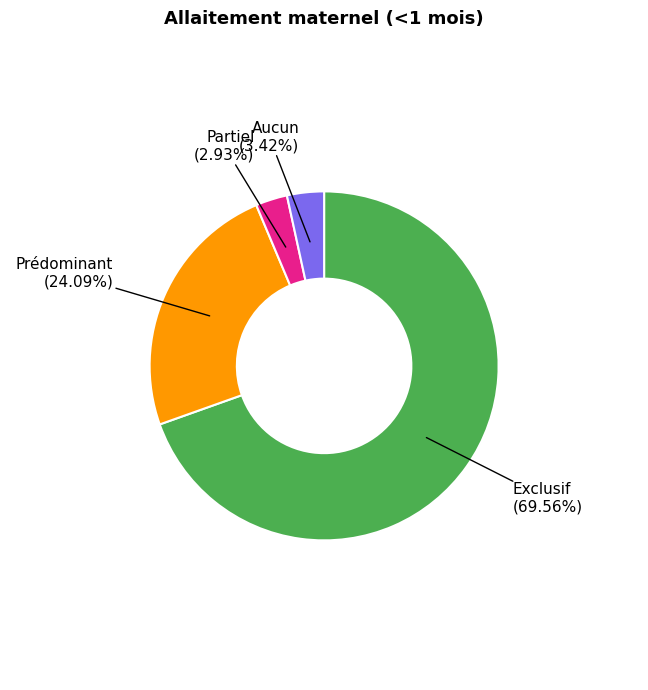

What portion of the pie excludes Aucun?

96.6%